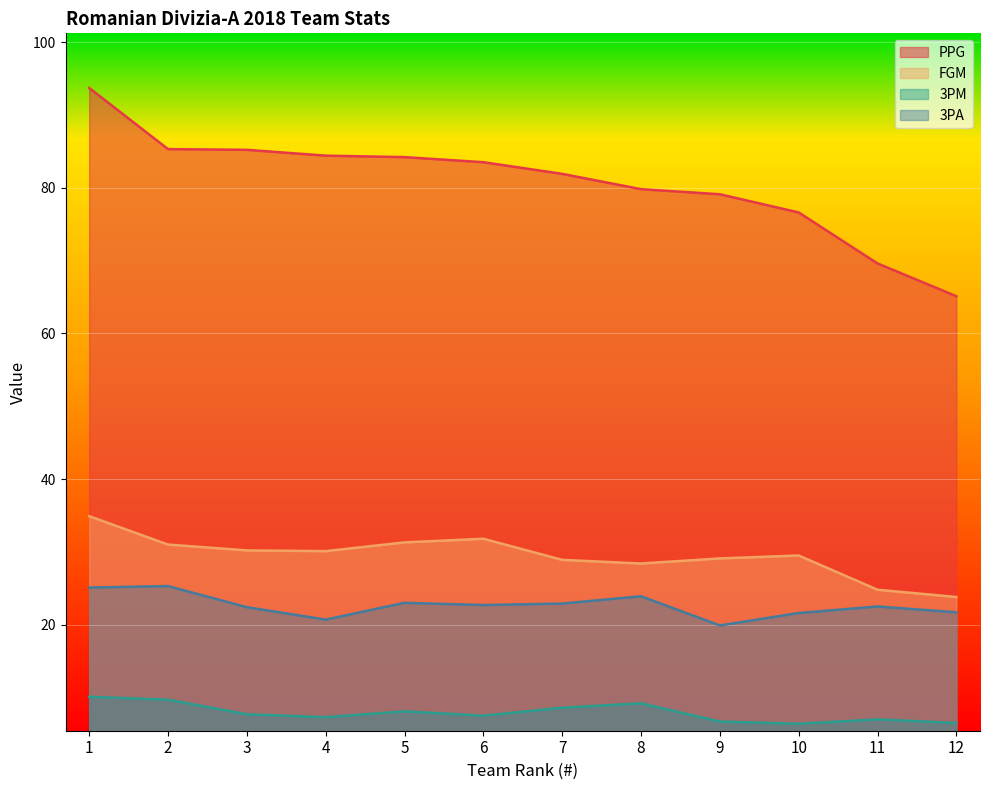

What is the spread (max minus min) of values at 9?

72.4